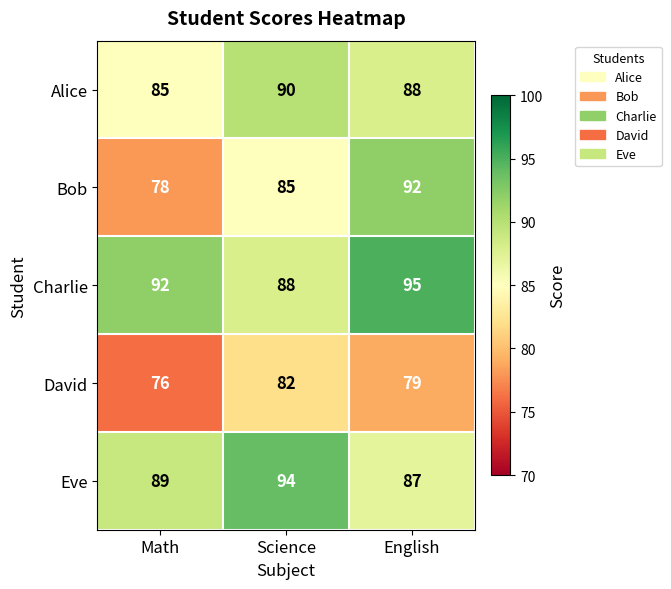

How many Bob values are between 78 and 92?

3